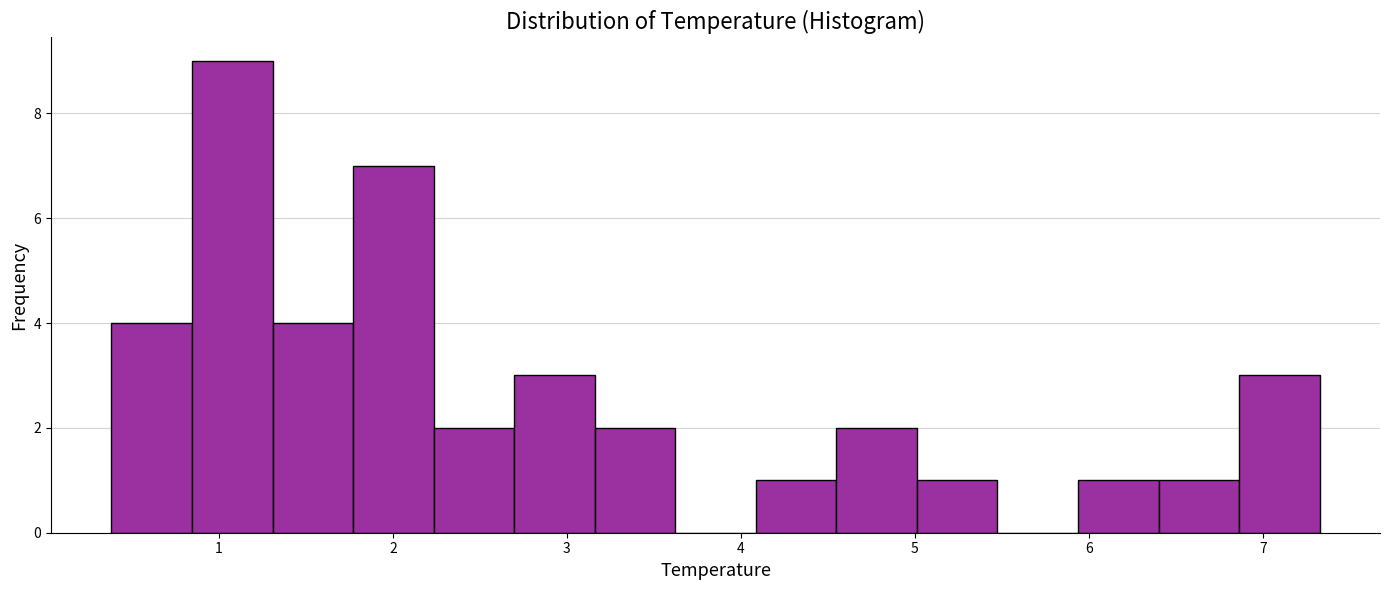

Reading left to right, transcribe this chart: for each bar, give the range it covers on the x-axis and its height. Neither the bar edges nor the heights are printed on the chart, so give them approximately, as read against the axes.

0.4 to 0.8: 4
0.8 to 1.3: 9
1.3 to 1.8: 4
1.8 to 2.2: 7
2.2 to 2.7: 2
2.7 to 3.2: 3
3.2 to 3.6: 2
3.6 to 4.1: 0
4.1 to 4.5: 1
4.5 to 5.0: 2
5.0 to 5.5: 1
5.5 to 5.9: 0
5.9 to 6.4: 1
6.4 to 6.9: 1
6.9 to 7.3: 3